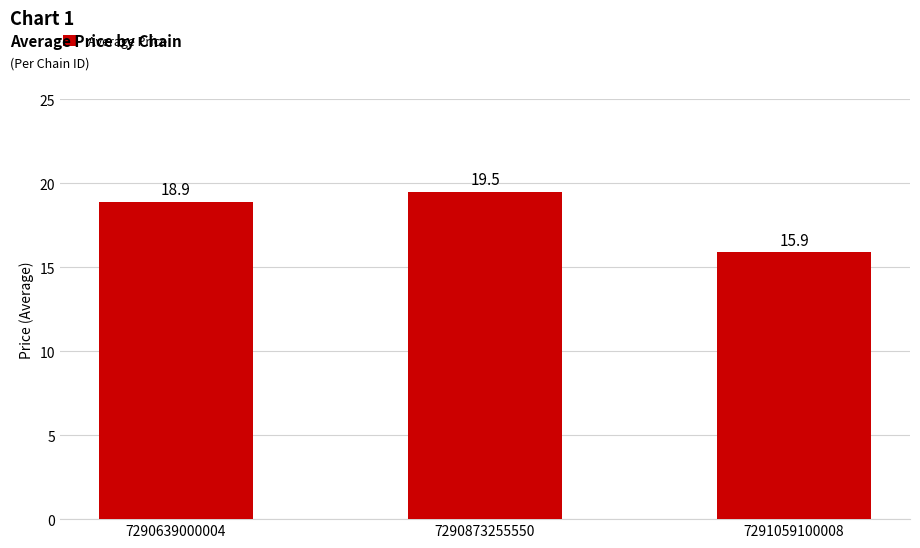

Read the value at 7291059100008.

15.9